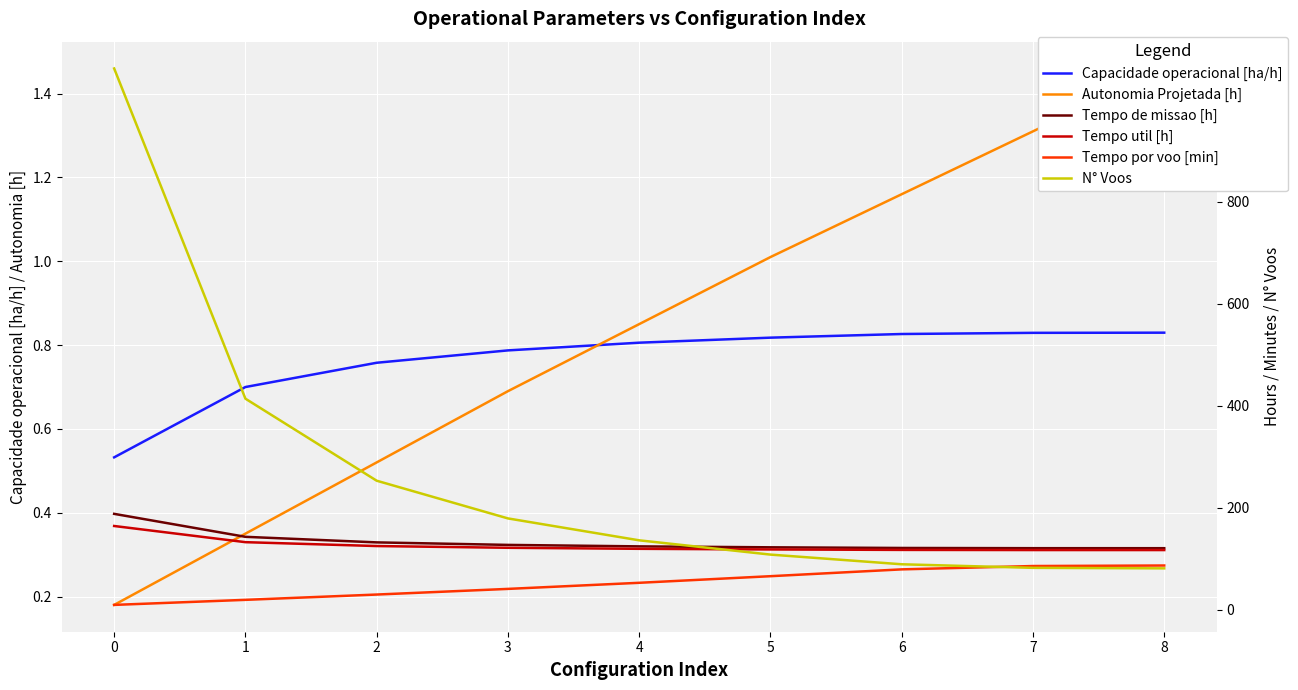

True or false: Tempo por voo [min] has a value of 116.5 at 6.

False